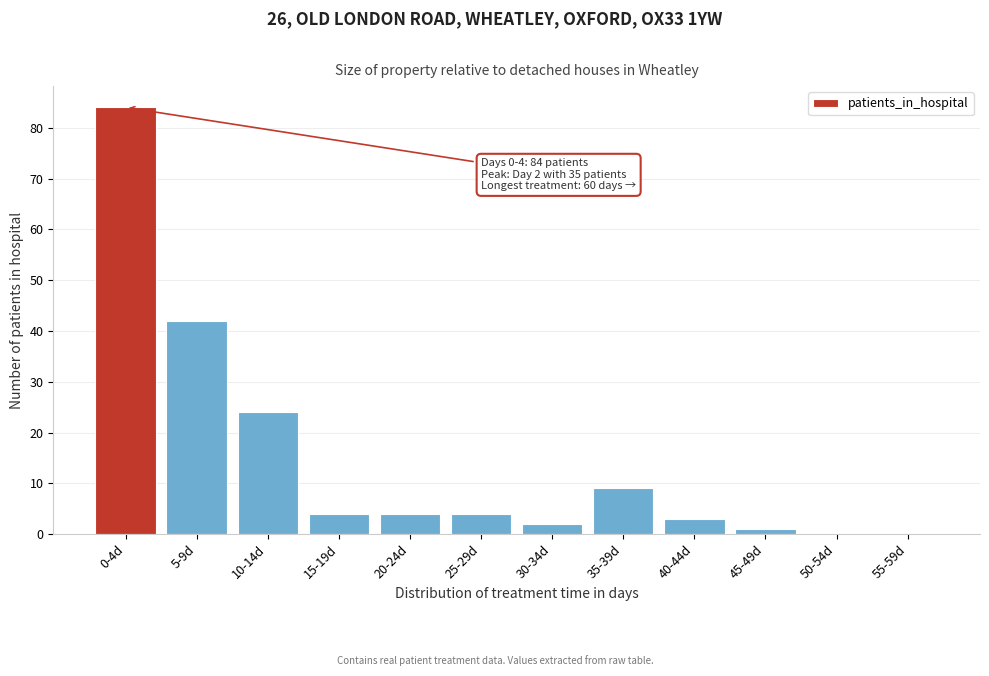

Reading left to right, transcribe all the data shown in this chart.

0-4d=84	5-9d=42	10-14d=24	15-19d=4	20-24d=4	25-29d=4	30-34d=2	35-39d=9	40-44d=3	45-49d=1	50-54d=0	55-59d=0